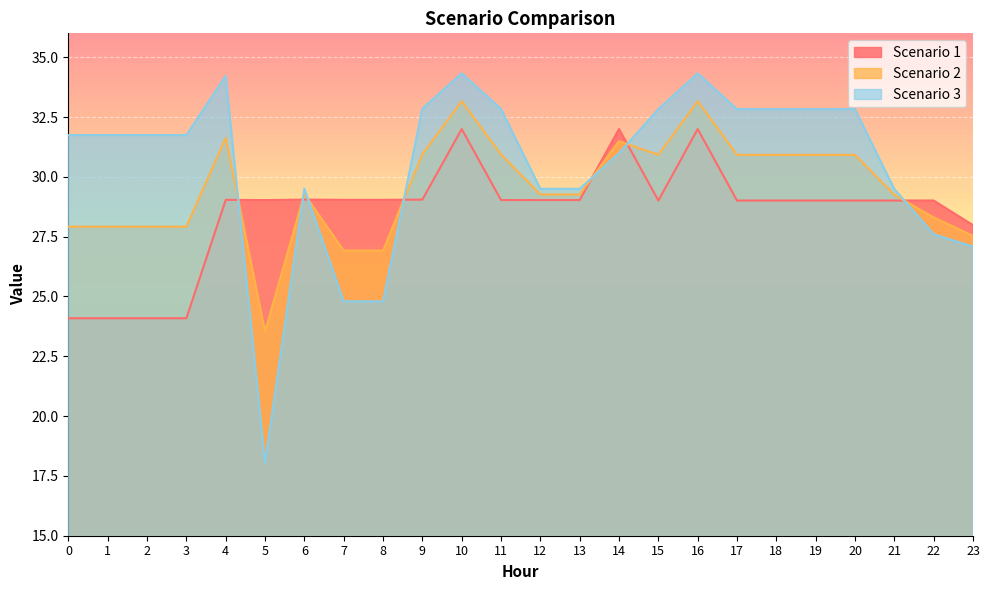

Reading left to right, list all the values displayed in this chart.

Scenario 1: 0=24.1	1=24.1	2=24.1	3=24.1	4=29.0	5=29.0	6=29.1	7=29.0	8=29.0	9=29.1	10=32.0	11=29.0	12=29.0	13=29.0	14=32.0	15=29.0	16=32.0	17=29.0	18=29.0	19=29.0	20=29.0	21=29.0	22=29.0	23=28.0
Scenario 2: 0=27.9	1=27.9	2=27.9	3=27.9	4=31.6	5=23.5	6=29.3	7=26.9	8=26.9	9=30.9	10=33.2	11=30.9	12=29.3	13=29.3	14=31.5	15=30.9	16=33.2	17=30.9	18=30.9	19=30.9	20=30.9	21=29.2	22=28.3	23=27.5
Scenario 3: 0=31.7	1=31.7	2=31.7	3=31.7	4=34.2	5=18.0	6=29.5	7=24.8	8=24.8	9=32.9	10=34.3	11=32.8	12=29.5	13=29.5	14=31.0	15=32.8	16=34.3	17=32.8	18=32.8	19=32.8	20=32.8	21=29.5	22=27.6	23=27.1